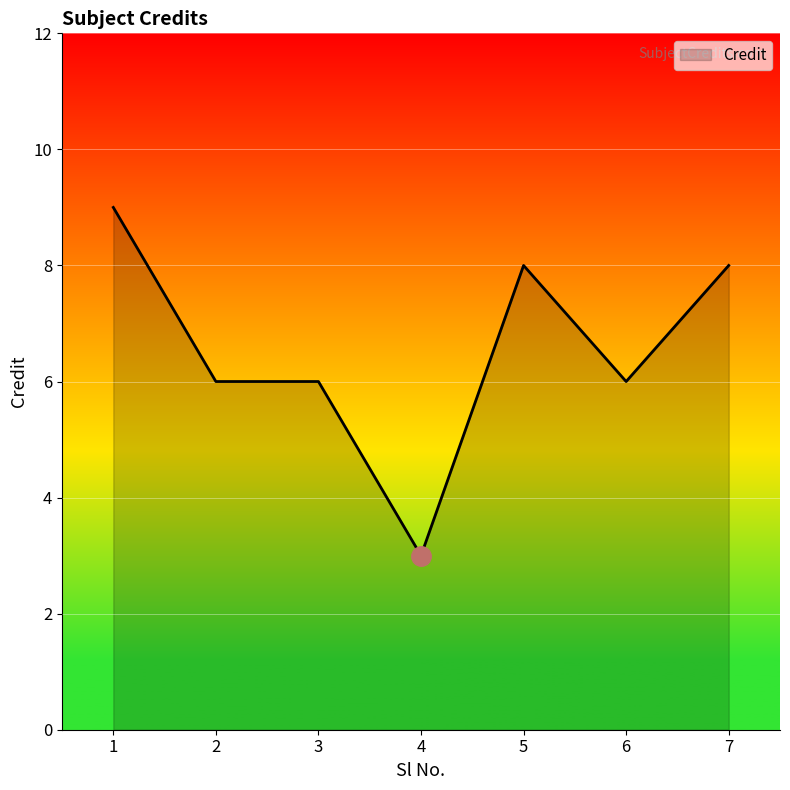

Reading left to right, list all the values displayed in this chart.

1=9	2=6	3=6	4=3	5=8	6=6	7=8